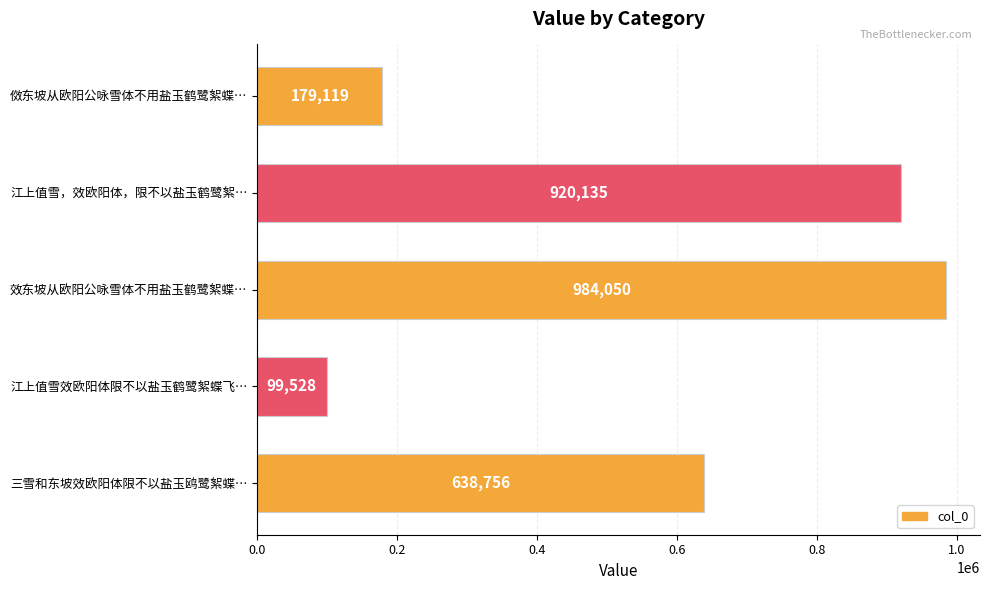

Reading bottom to top, transcribe all the data shown in this chart.

三雪和东坡效欧阳体限不以盐玉鸥鹭絮蝶…=638756	江上值雪效欧阳体限不以盐玉鹤鹭絮蝶飞…=99528	效东坡从欧阳公咏雪体不用盐玉鹤鹭絮蝶…=984050	江上值雪，效欧阳体，限不以盐玉鹤鹭絮…=920135	傚东坡从欧阳公咏雪体不用盐玉鹤鹭絮蝶…=179119